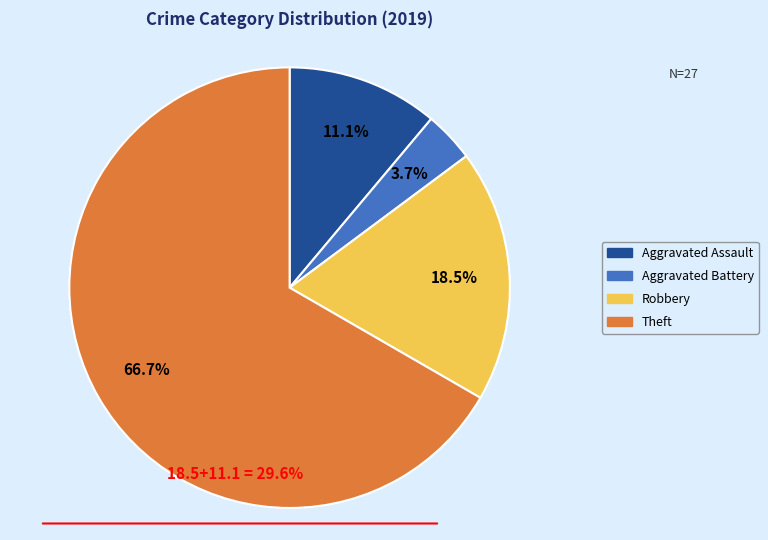

Count the number of slices in the pie.

4